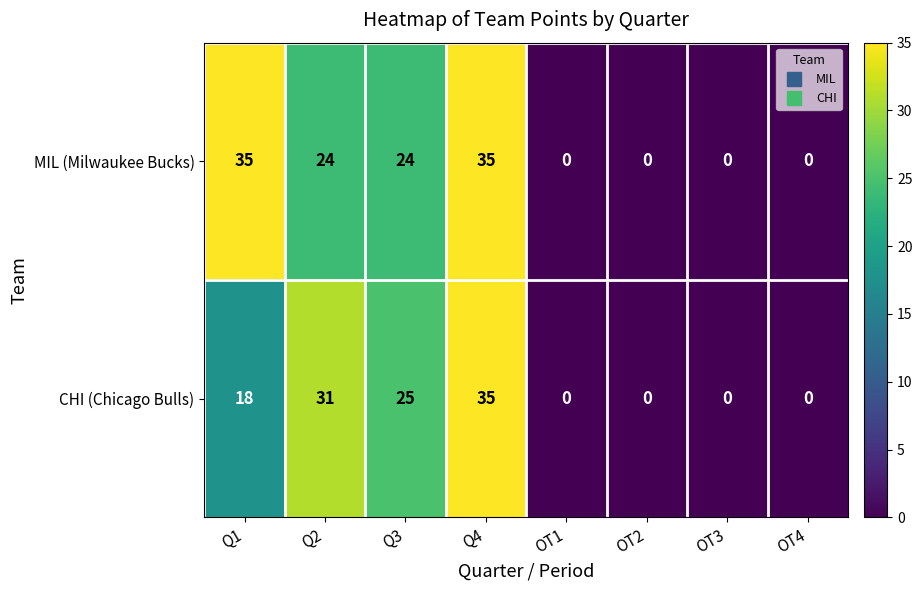

Rank the series by their average value, from highest to lowest.

MIL (Milwaukee Bucks), CHI (Chicago Bulls)